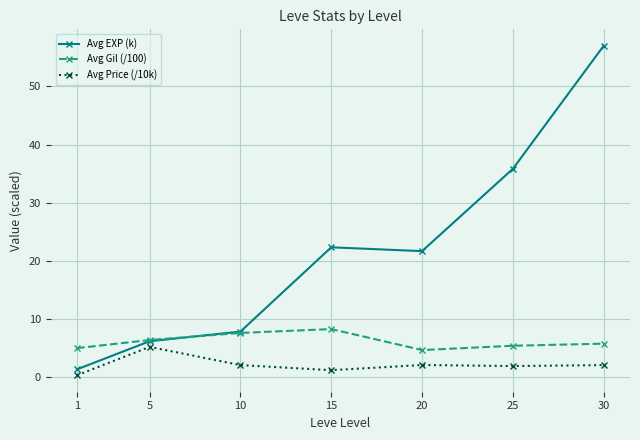

List the series in order of their overall mean, lowest first.

Avg Price (/10k), Avg Gil (/100), Avg EXP (k)